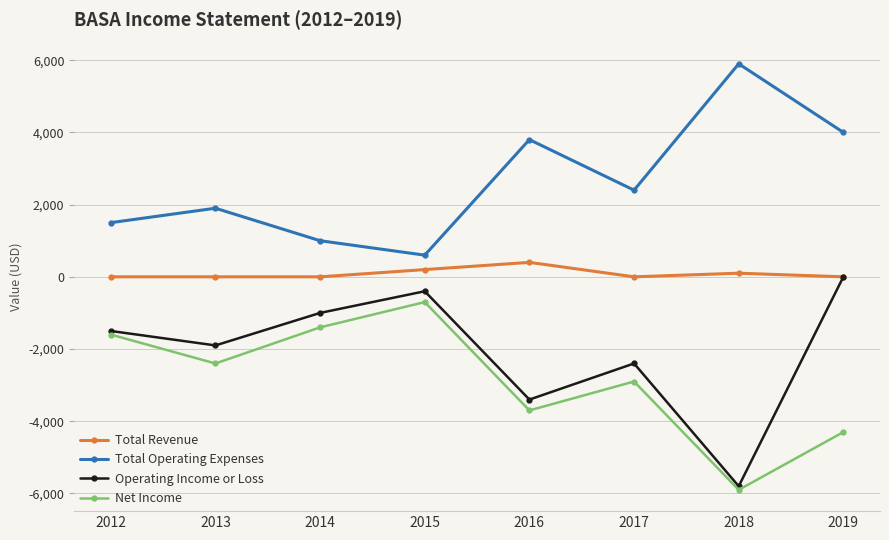

What are all the series names shown in the legend?

Total Revenue, Total Operating Expenses, Operating Income or Loss, Net Income